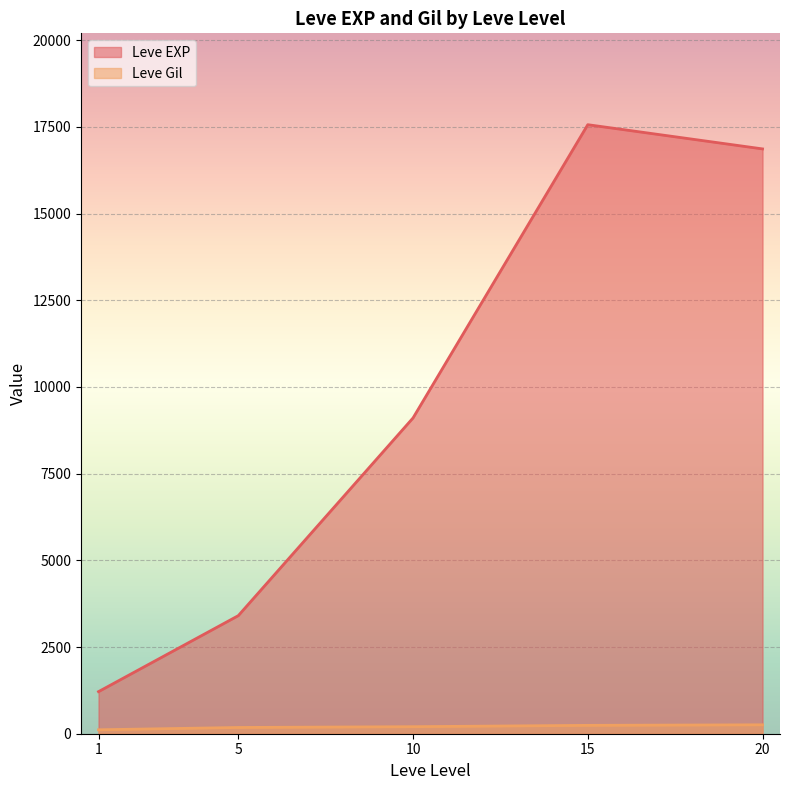

In Leve Gil, how many points are higher than both neighbors (excluding endpoints)?

0